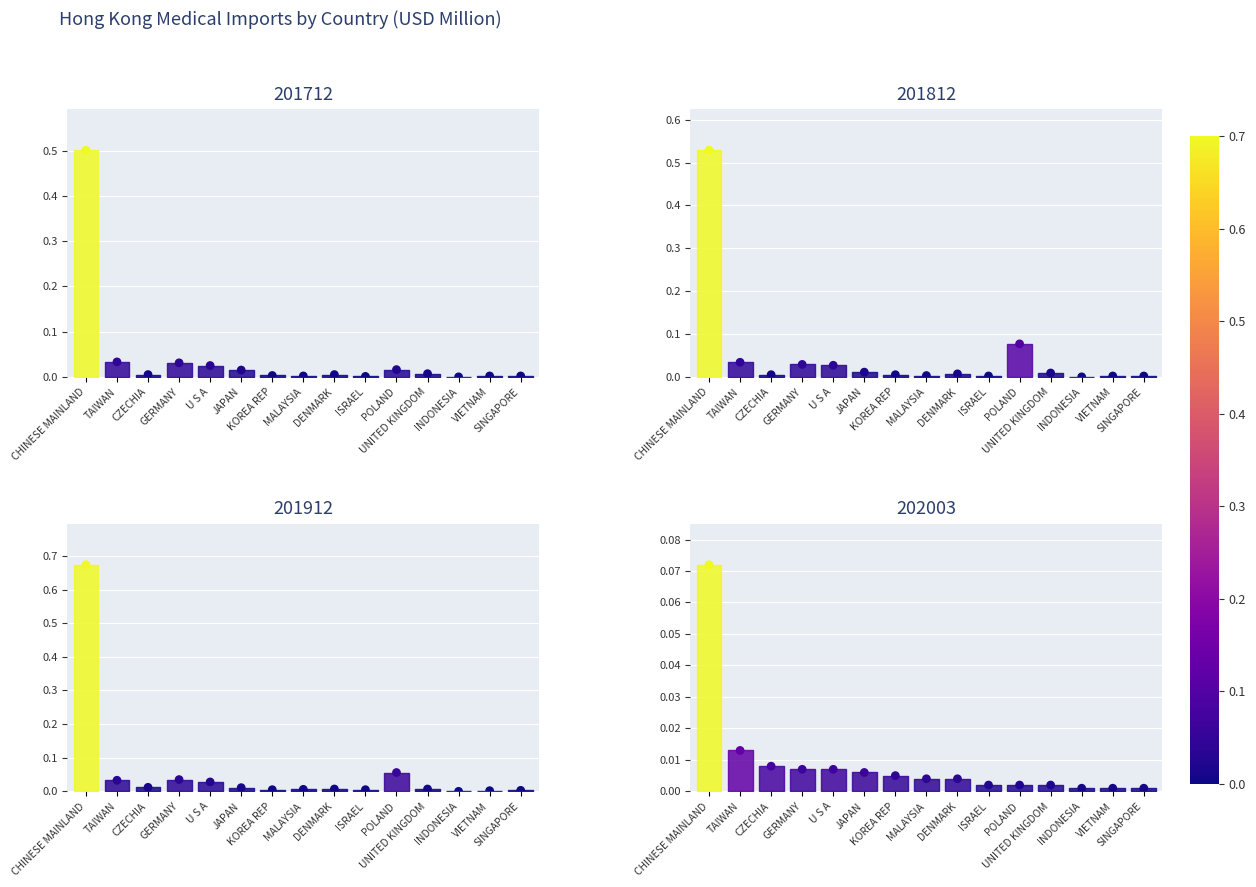

What are all the series names shown in the legend?

201712, 201812, 201912, 202003